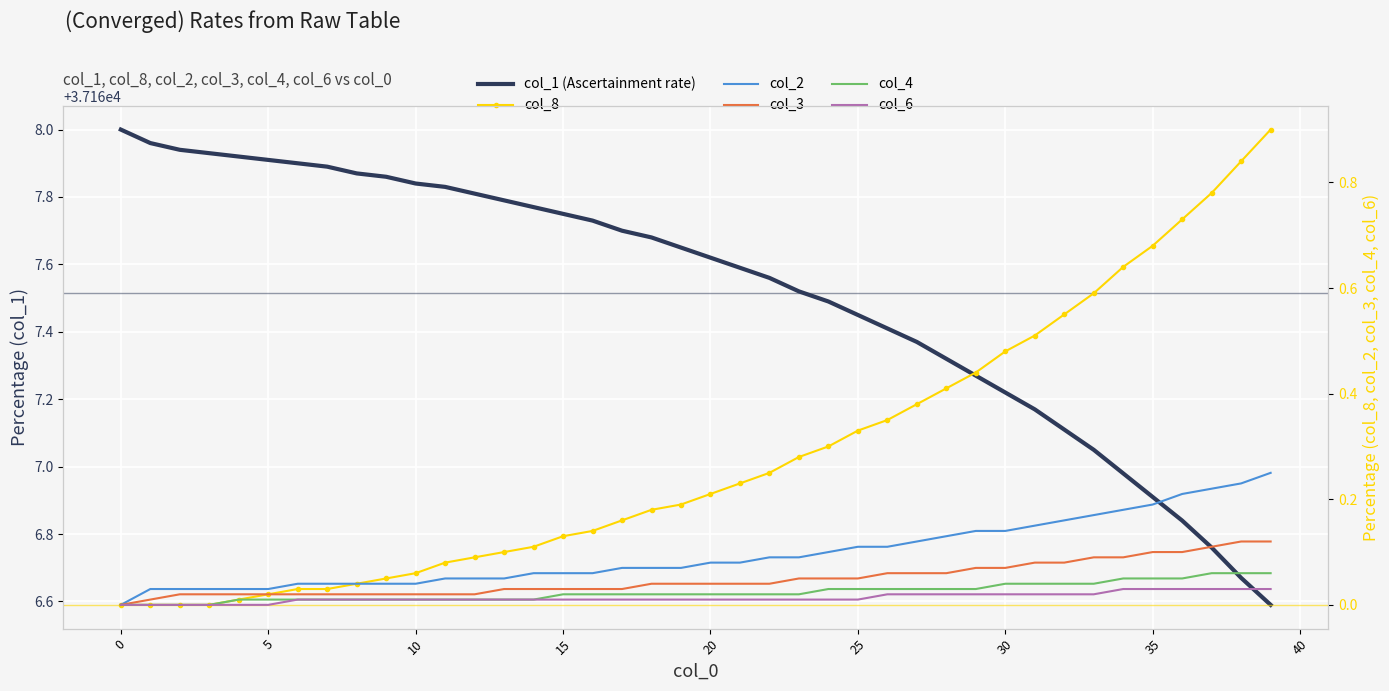

How many values in the col_1 (Ascertainment rate) series exceed 37167?

34